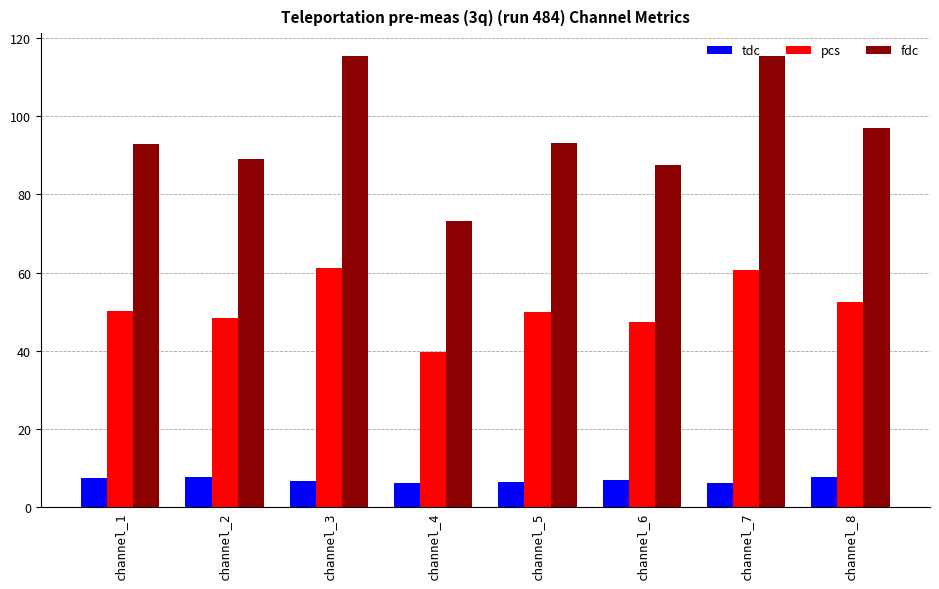

What is the value of the fdc bar at the 2nd from the left?

89.1